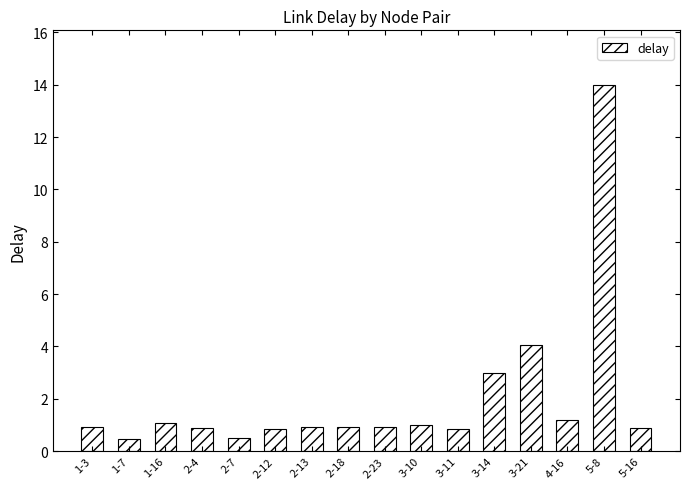

What is the difference between the values at 2-4 and 3-21?

3.2